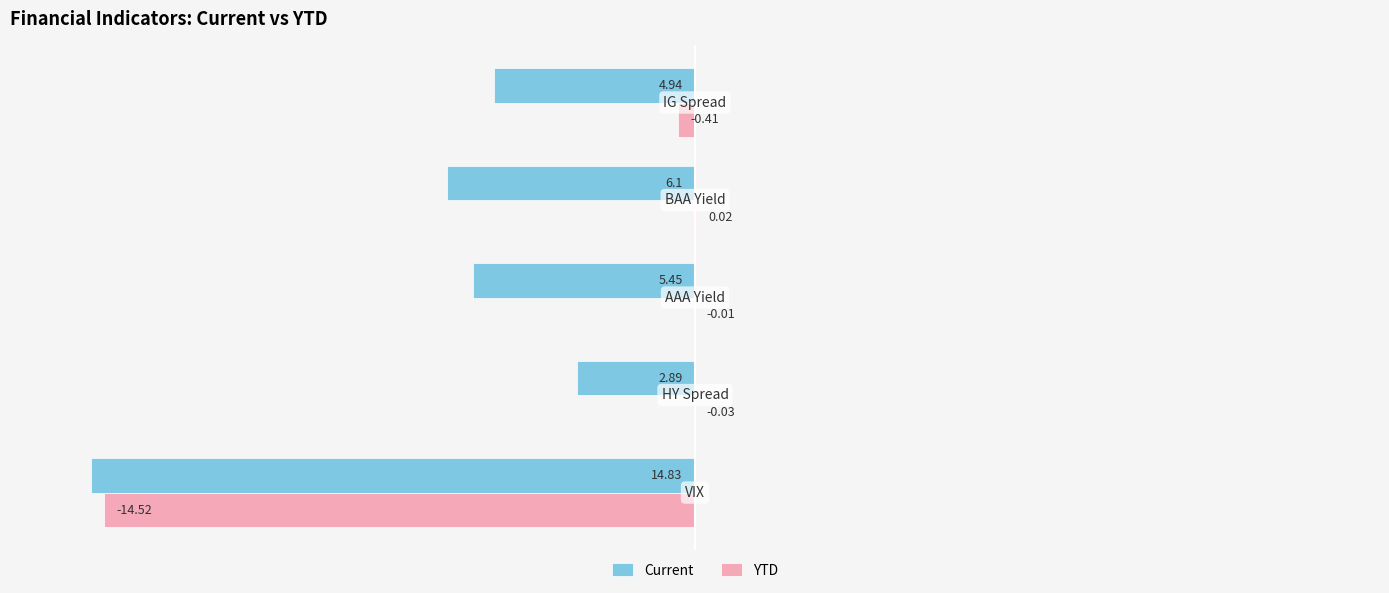

Which series has the largest total across all categories?

YTD